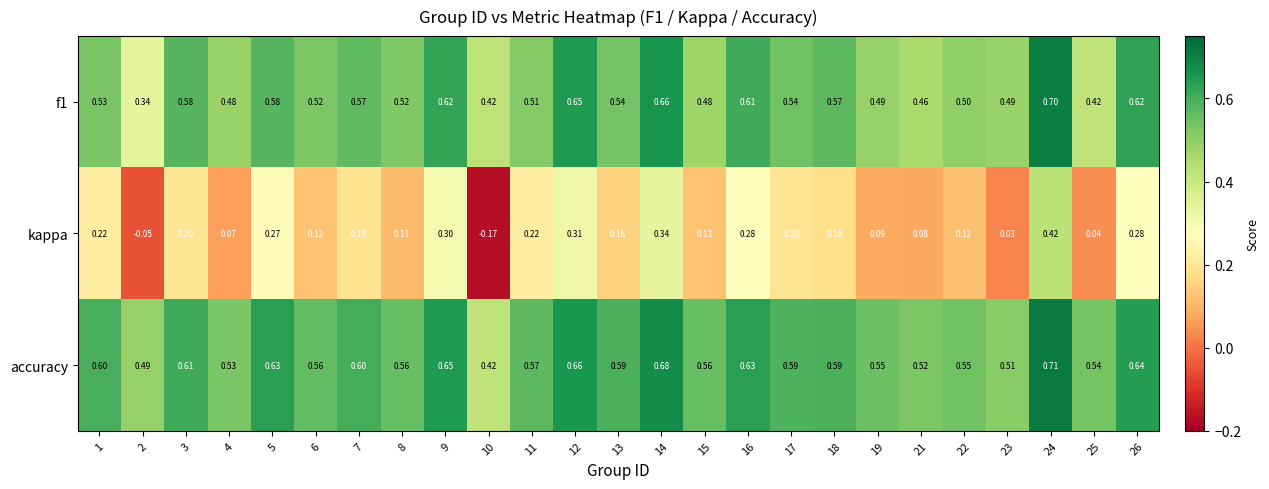

What is the difference between the highest and lowest values at 14?

0.3